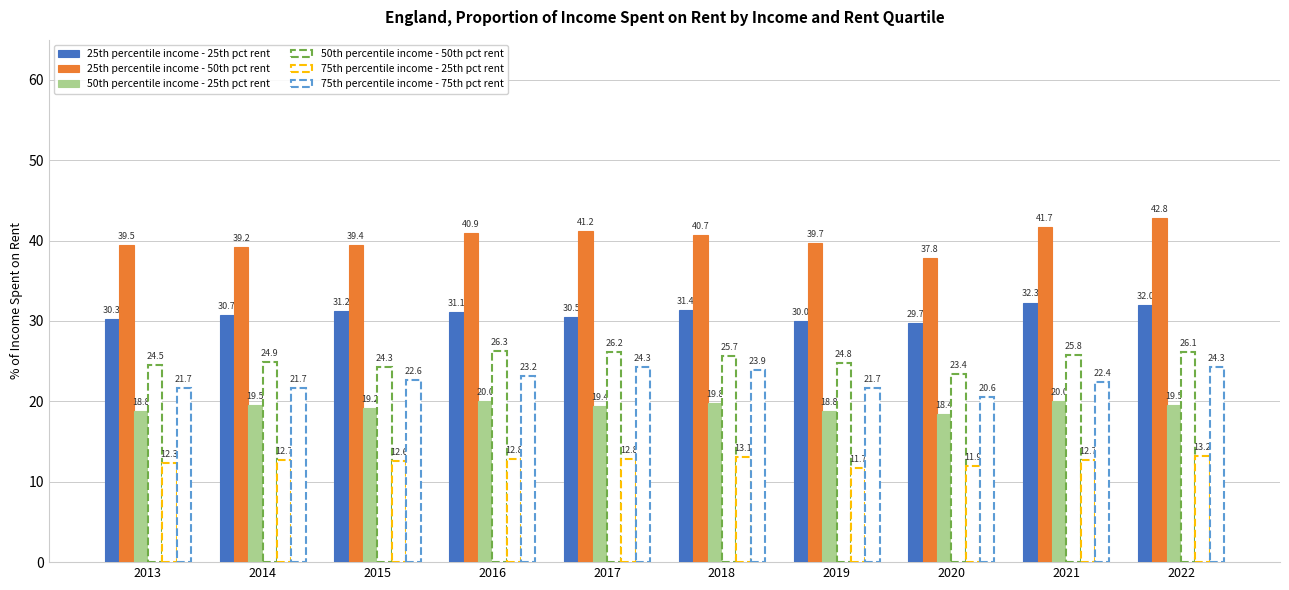

How many data points in 25th percentile income - 50th pct rent are above 40?

5